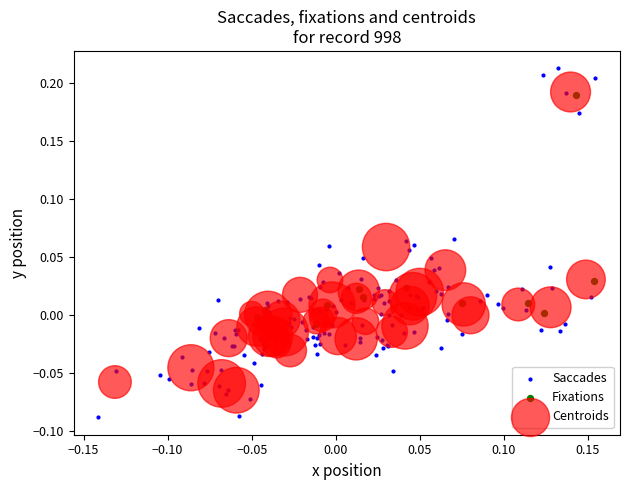

Which series has the largest Y range (max minus min)?

Saccades